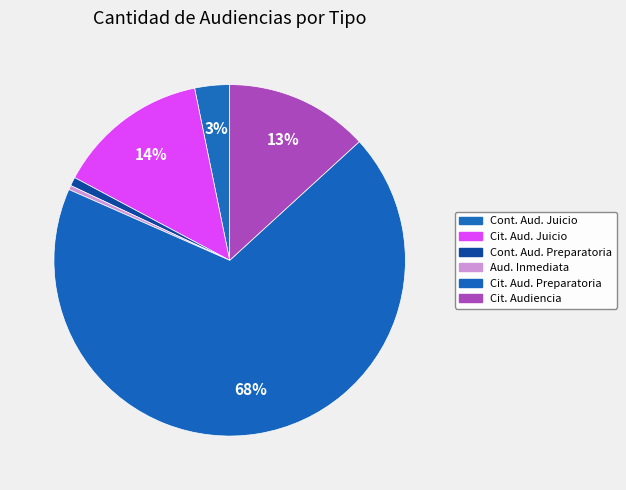

How many slices are in this pie chart?

6